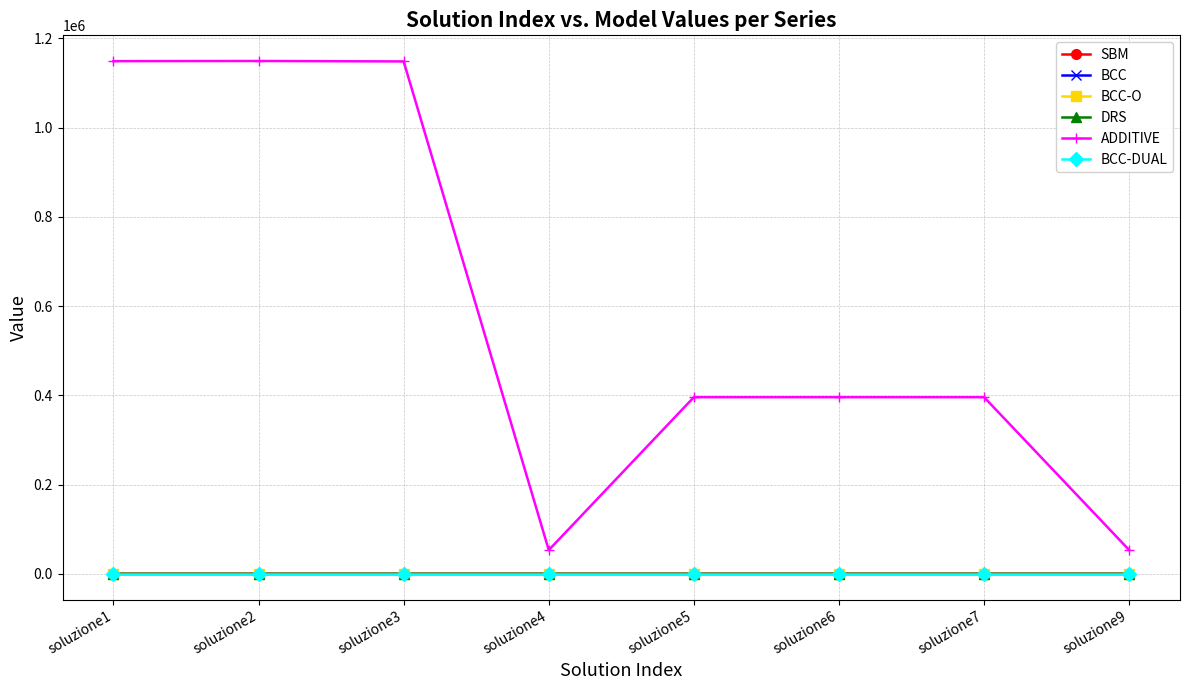

Which series has the largest range (max minus min)?

ADDITIVE